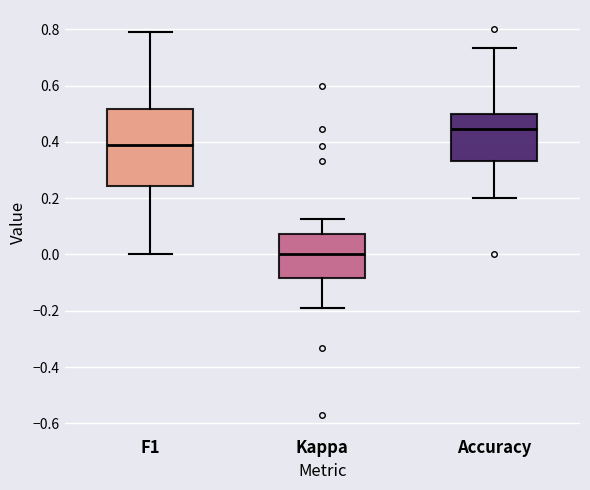

Where does the median line of the box for Kappa sit on the y-axis? The values are not printed on the chart, so give them approximately, as read against the axis.

0.00